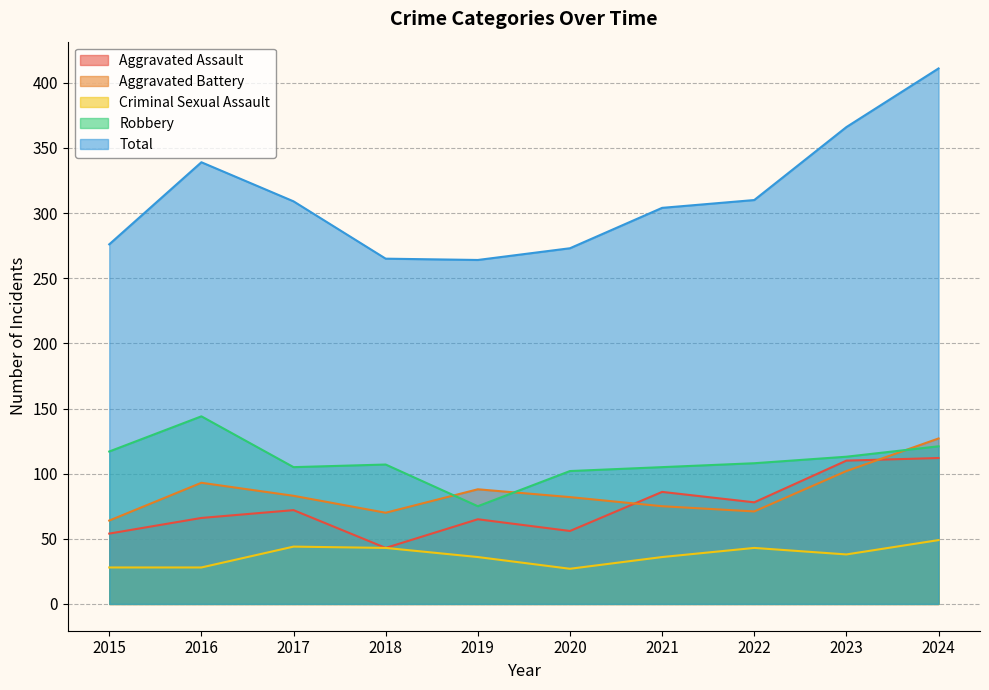

Reading left to right, list all the values displayed in this chart.

Aggravated Assault: 54	66	72	43	65	56	86	78	110	112
Aggravated Battery: 64	93	83	70	88	82	75	71	102	127
Criminal Sexual Assault: 28	28	44	43	36	27	36	43	38	49
Robbery: 117	144	105	107	75	102	105	108	113	121
Total: 276	339	309	265	264	273	304	310	366	411